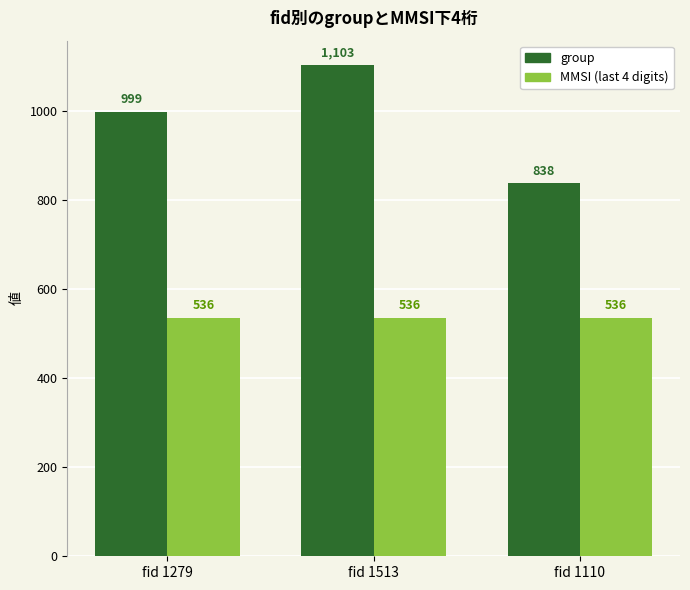

Which series changed the most between fid 1279 and fid 1513?

group